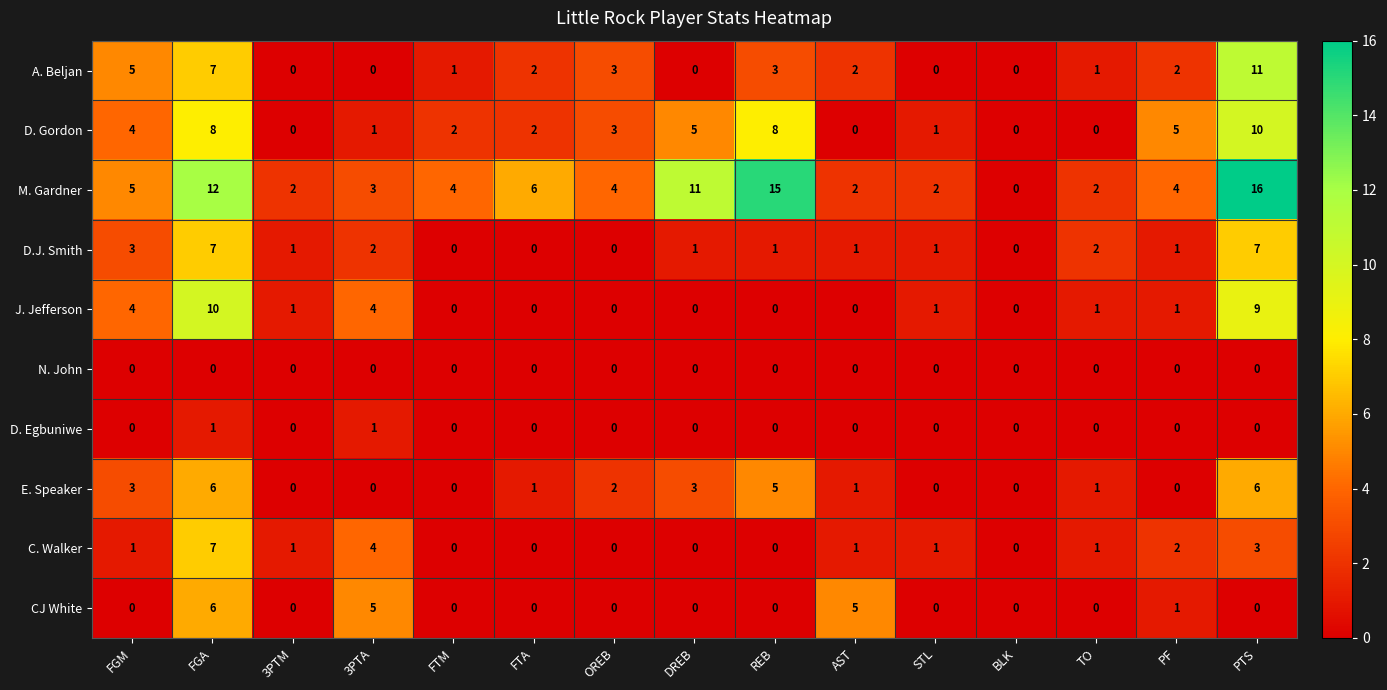

What is the difference between the highest and lowest values at REB?

15